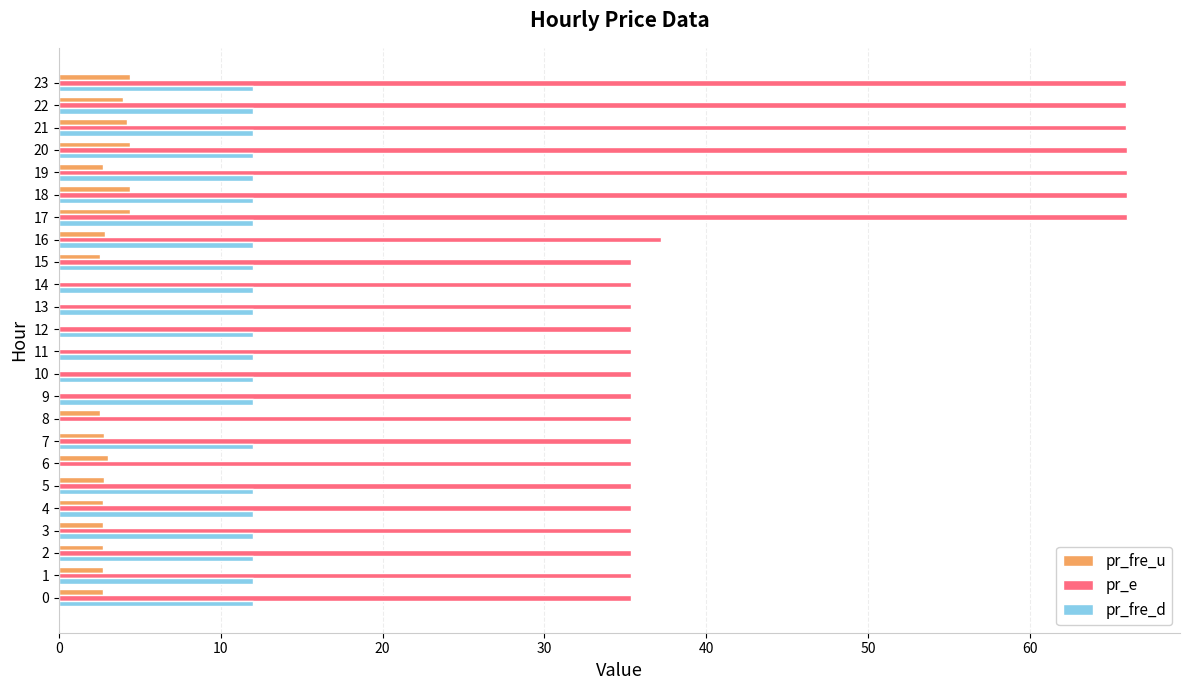

Read the pr_e value at 15.

35.4